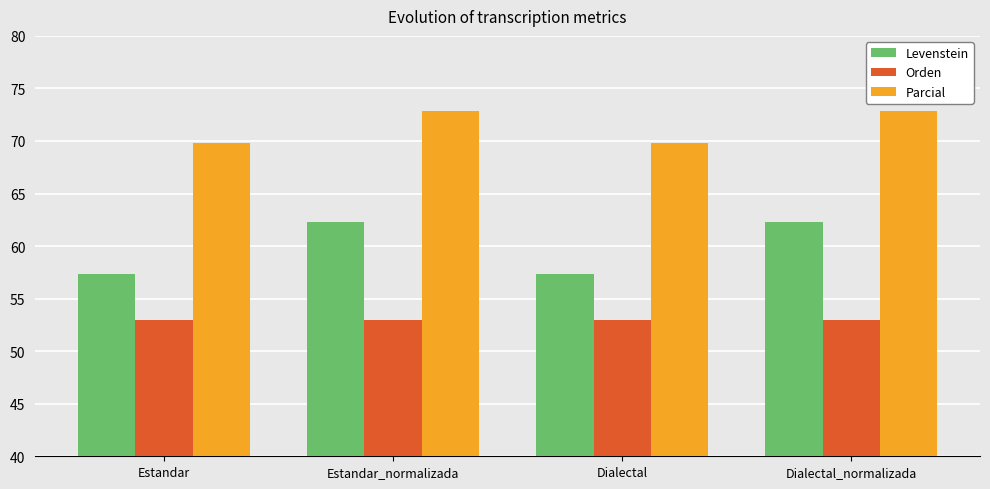

Count the Parcial values in the range 69 to 72.

2